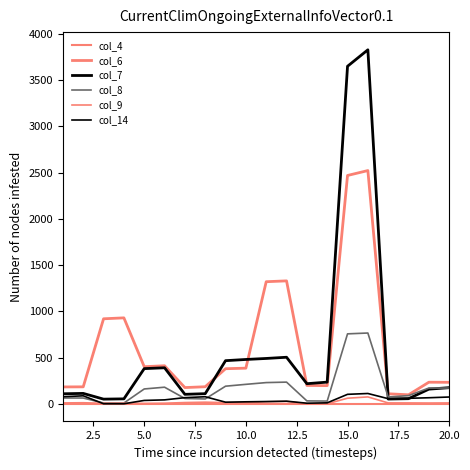

How many lines are shown in the chart?

6